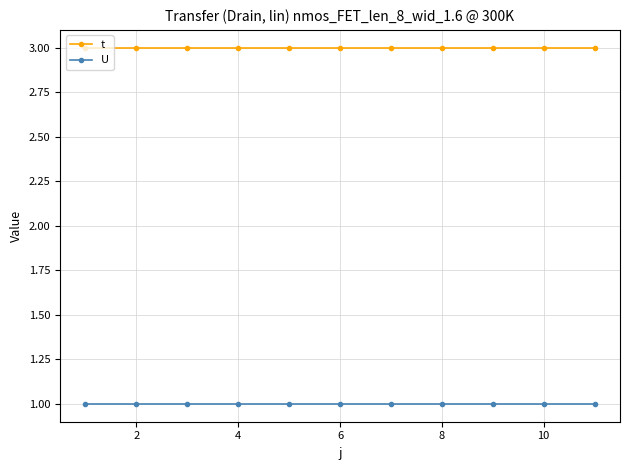

Does the chart have visible grid lines?

Yes